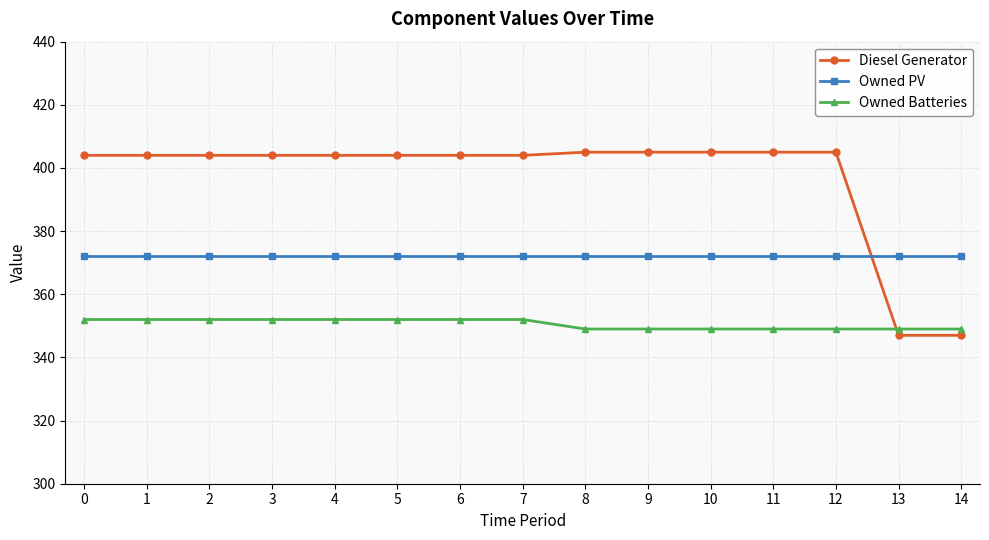

Reading left to right, transcribe all the data shown in this chart.

Diesel Generator: 0=404	1=404	2=404	3=404	4=404	5=404	6=404	7=404	8=405	9=405	10=405	11=405	12=405	13=347	14=347
Owned PV: 0=372	1=372	2=372	3=372	4=372	5=372	6=372	7=372	8=372	9=372	10=372	11=372	12=372	13=372	14=372
Owned Batteries: 0=352	1=352	2=352	3=352	4=352	5=352	6=352	7=352	8=349	9=349	10=349	11=349	12=349	13=349	14=349